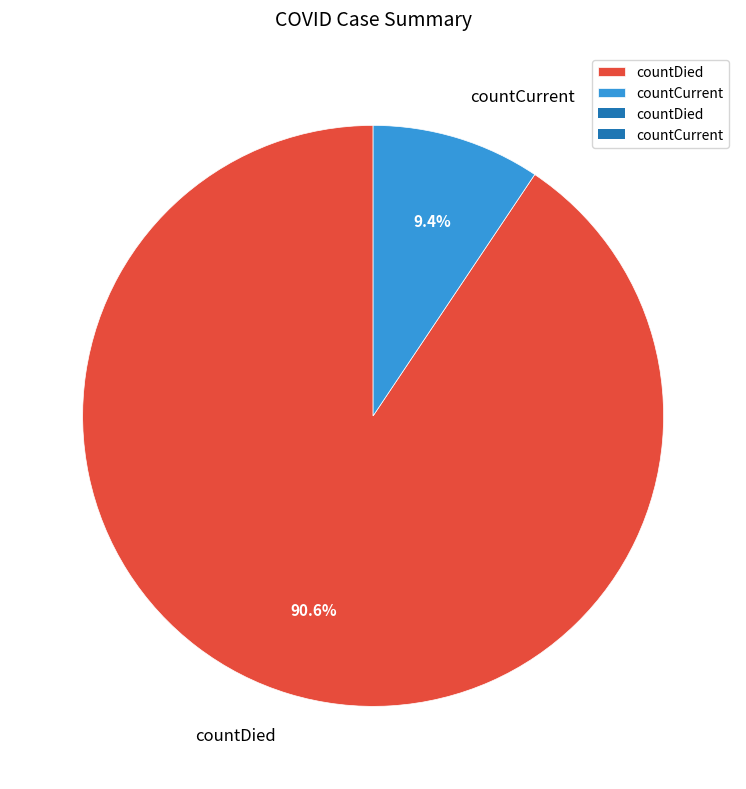

Which slice is the largest?

countDied